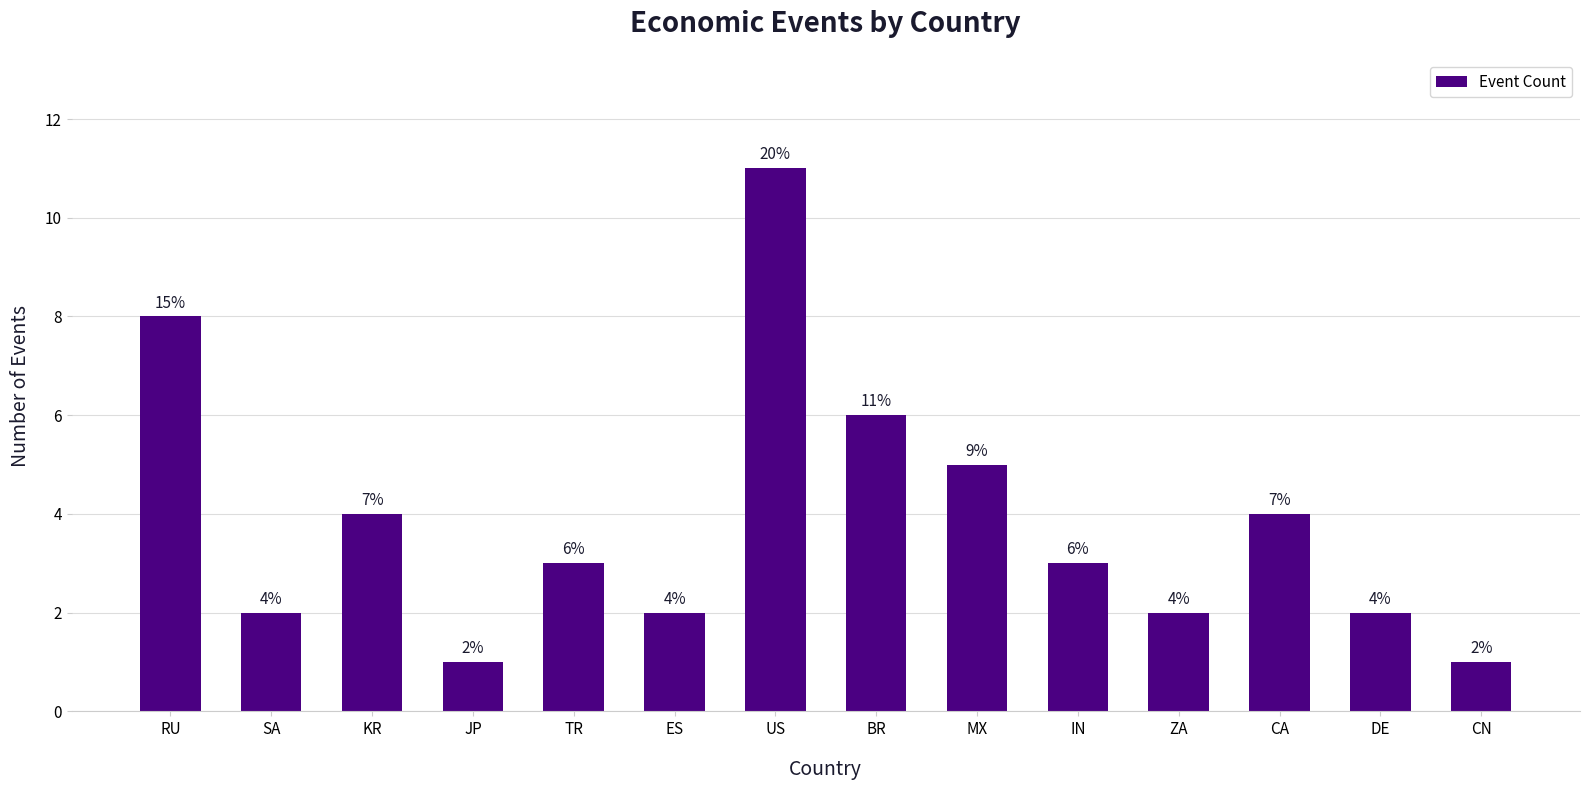

How many values are below 3?

6